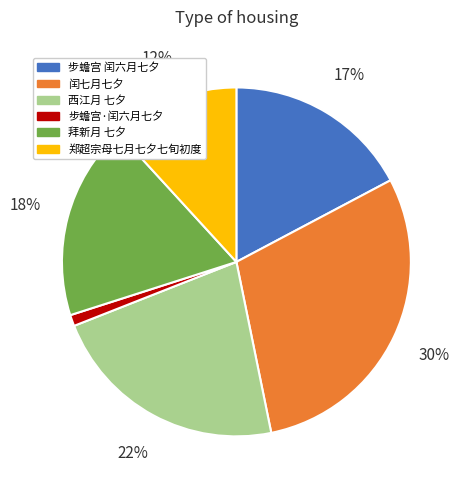

Do 步蟾宫·闰六月七夕 and 步蟾宫 闰六月七夕 together represent more than half of the pie?

No